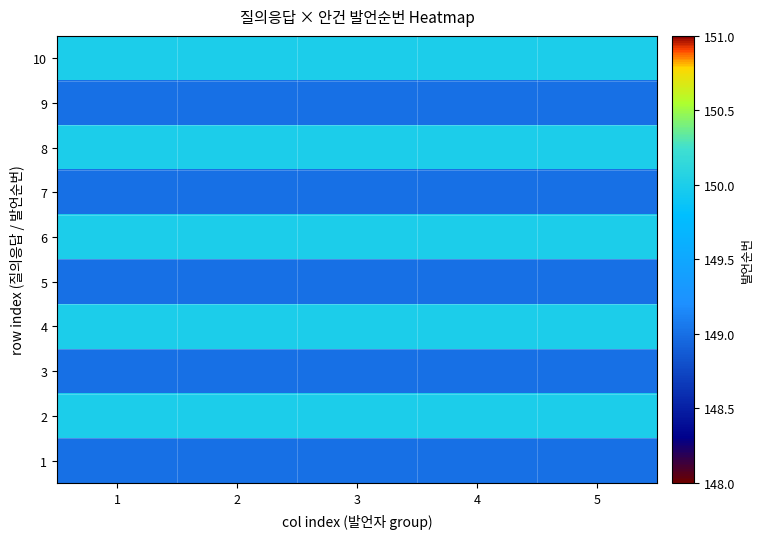

Rank the series by their maximum value, from highest to lowest.

2, 4, 6, 8, 10, 1, 3, 5, 7, 9